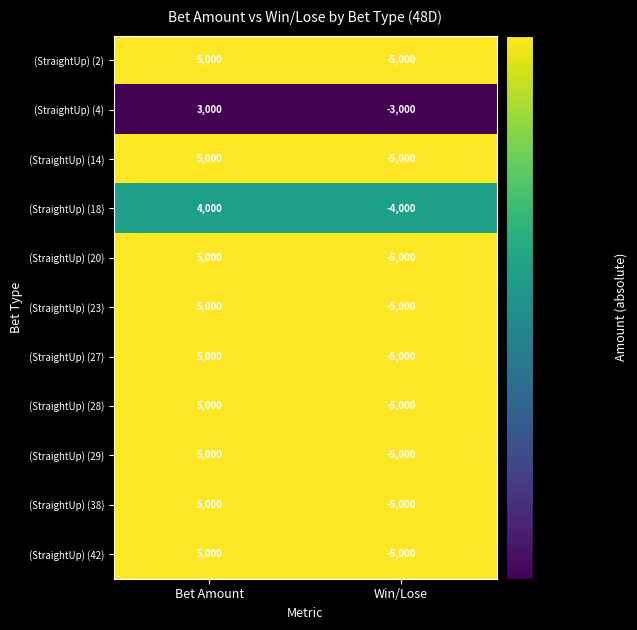

What is the smallest value displayed?

-5000